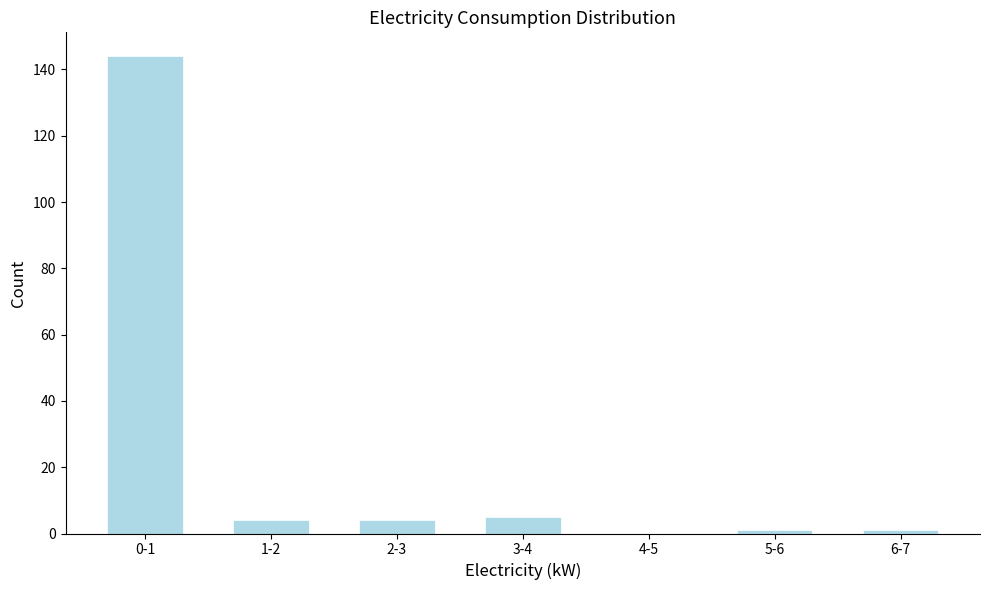

Reading right to left, transcribe all the data shown in this chart.

6-7=1	5-6=1	4-5=0	3-4=5	2-3=4	1-2=4	0-1=144